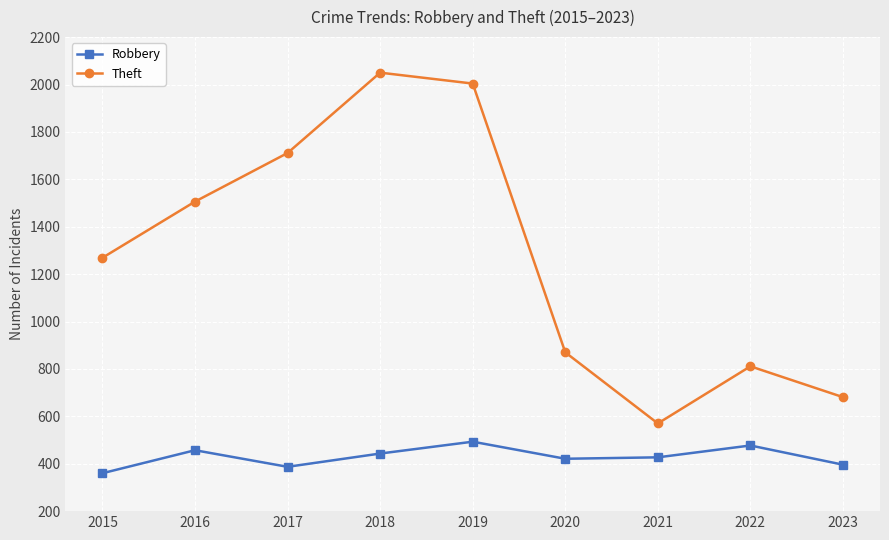

In Theft, how many points are lower than both neighbors (excluding endpoints)?

1